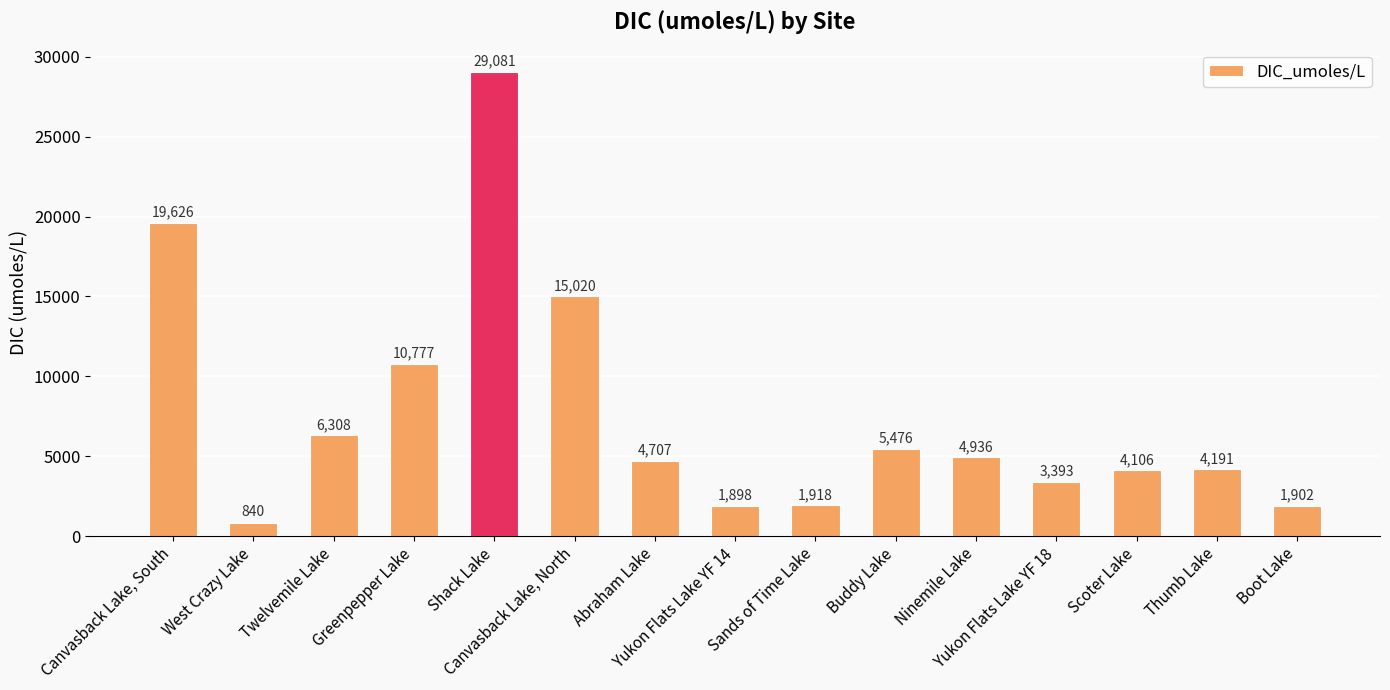

What is the value of the 11th bar from the left?

4936